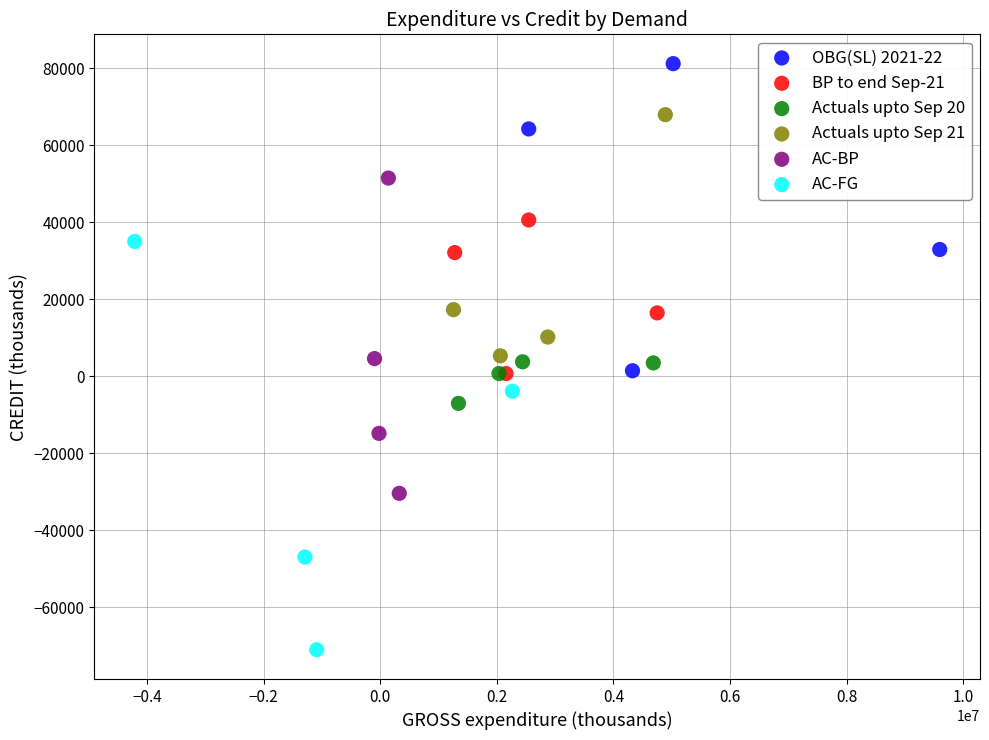

Which series has the largest Y range (max minus min)?

AC-FG